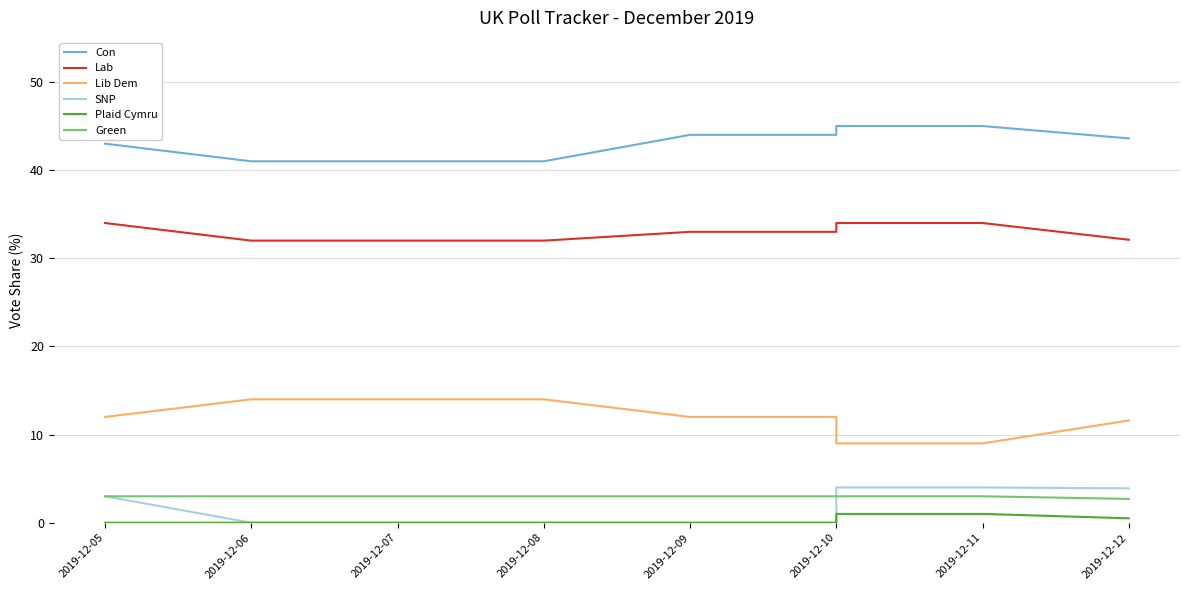

Between 2019-12-10 and 2019-12-08, which is larger?

2019-12-10